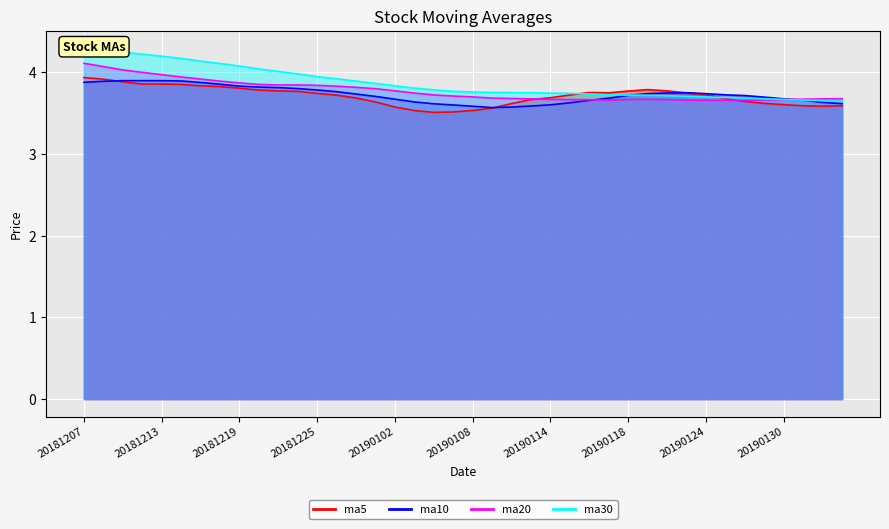

What is the highest value of the ma5 series?

3.9